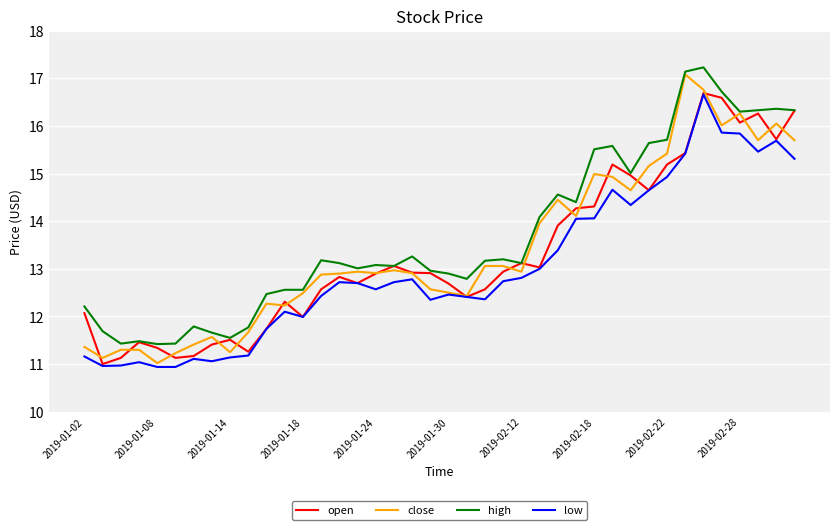

What is the highest value of the high series?

17.2